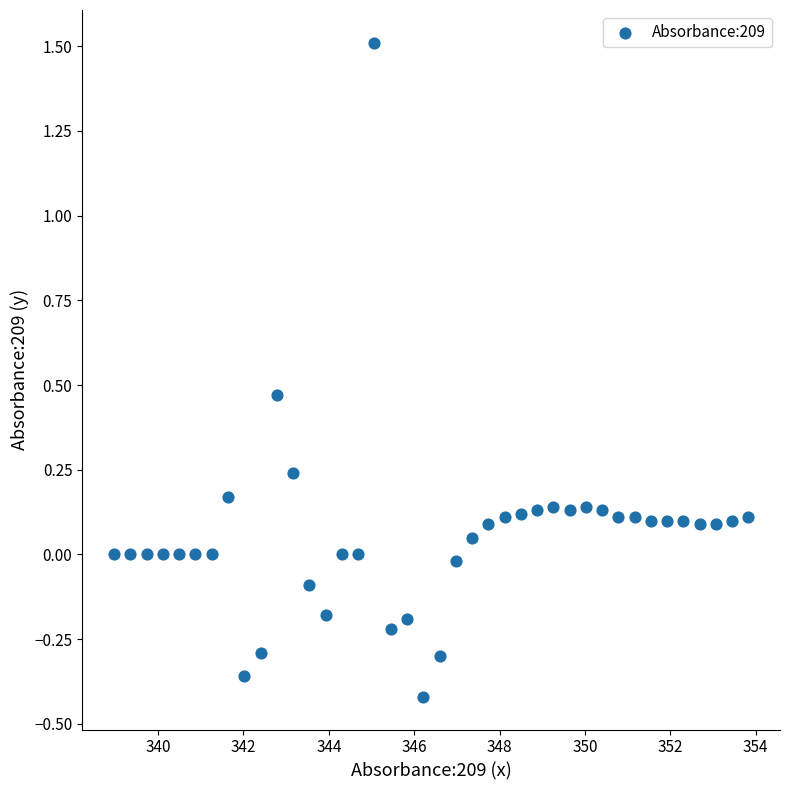

What is the range of X values (max minus min)?

14.9